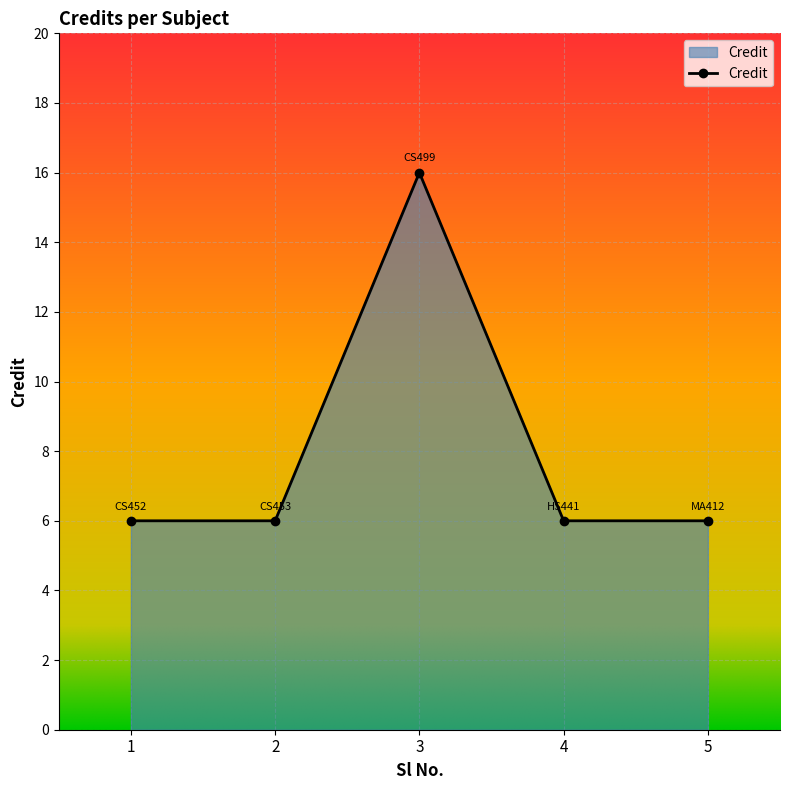

What is the smallest value displayed?

6